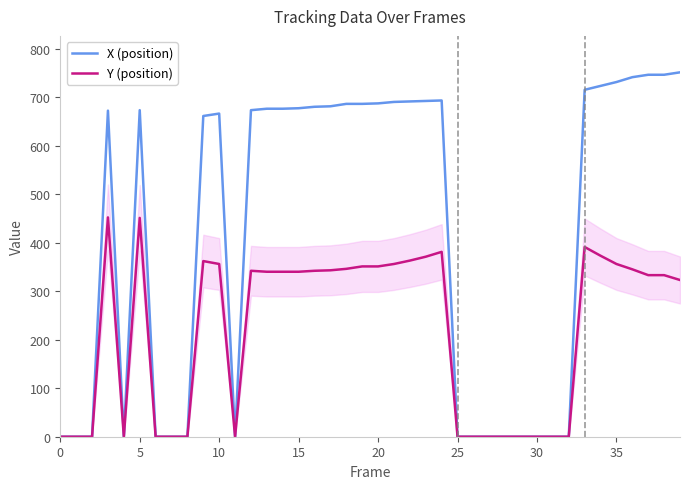

True or false: X (position) has more than 1 interior local peaks.

True